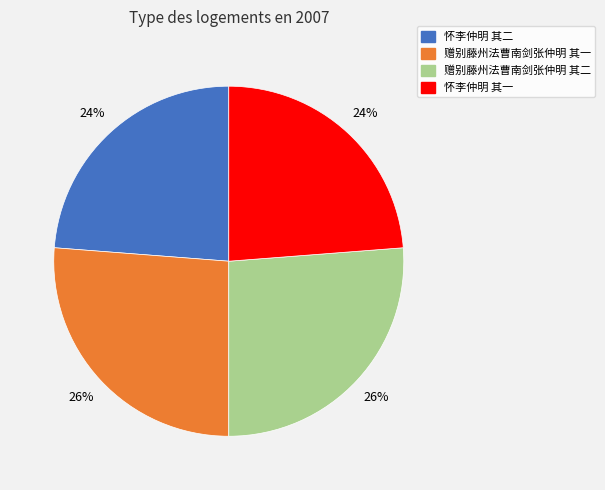

Between 怀李仲明 其二 and 赠别藤州法曹南剑张仲明 其二, which is larger?

赠别藤州法曹南剑张仲明 其二